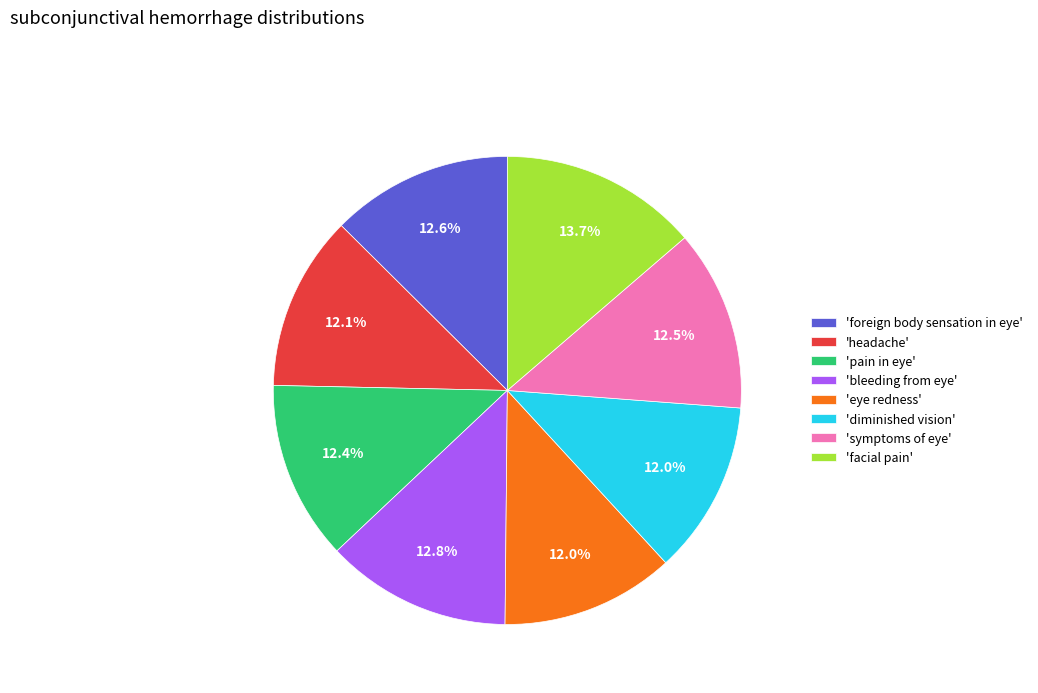

What is the ratio of the value at 'facial pain' to the value at 'foreign body sensation in eye'?

1.1